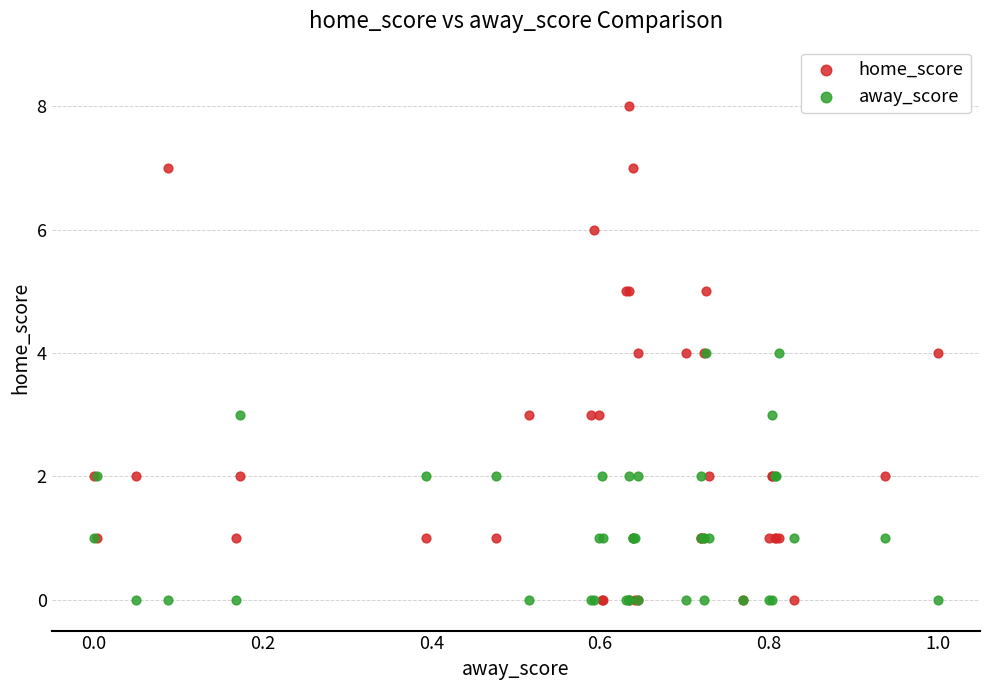

What are all the series names shown in the legend?

home_score, away_score